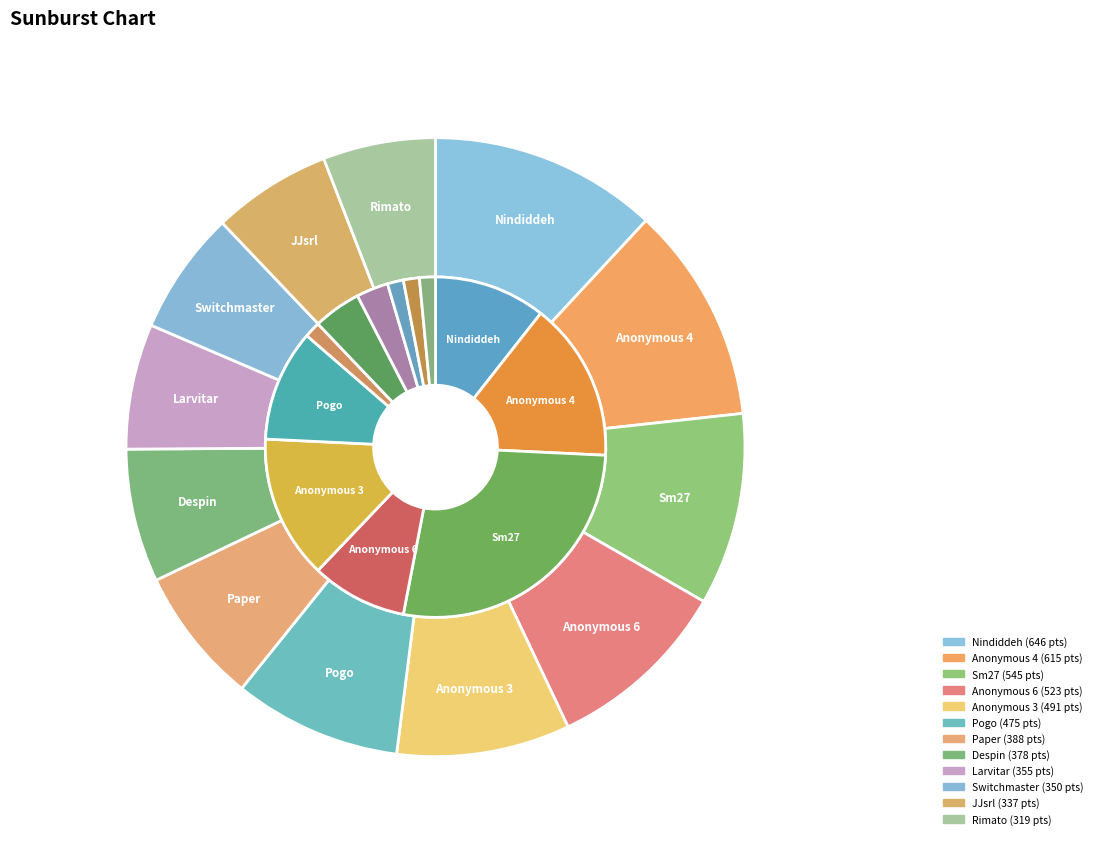

Does Pogo represent more than half of the total?

No